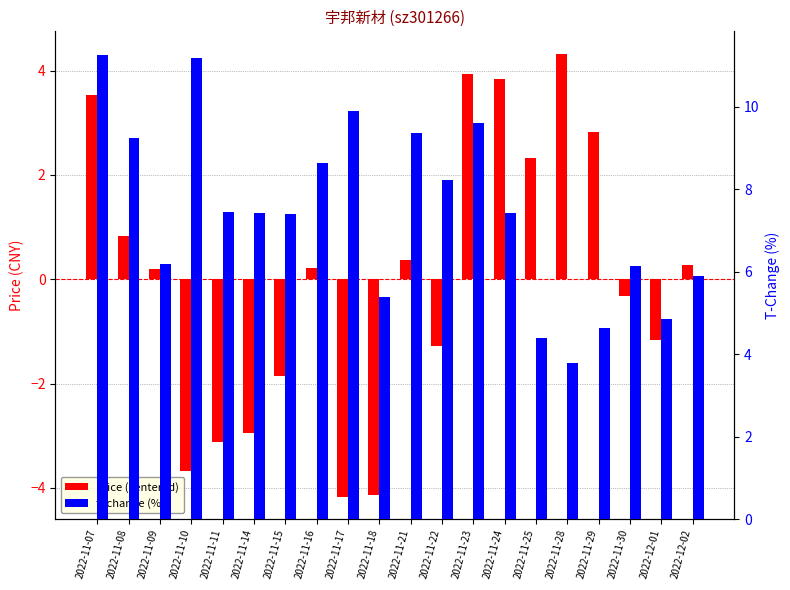

The price (centered) series shows -1.8 at 2022-12-01. True or false?

False